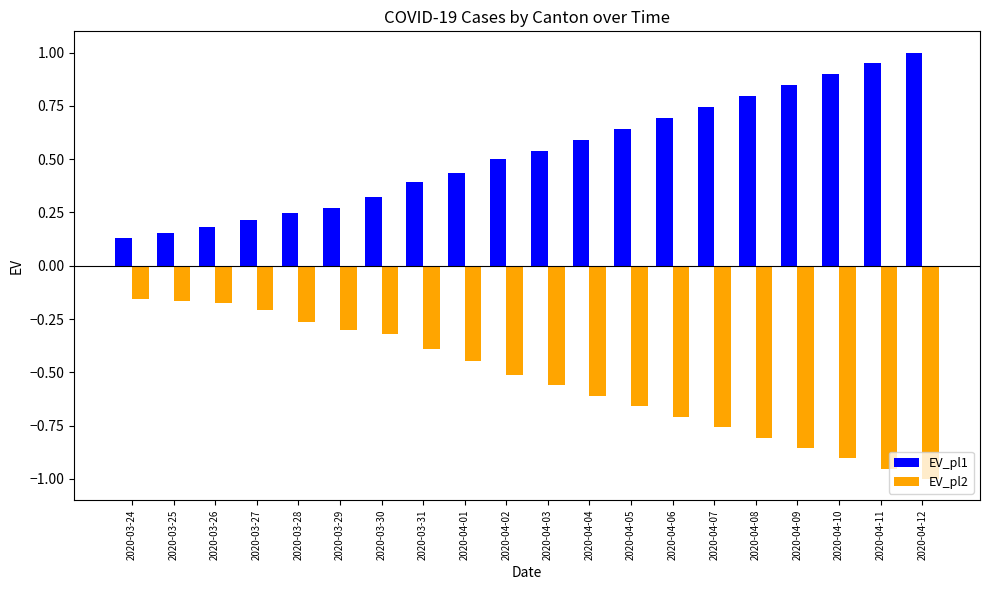

What is the difference between the highest and lowest values at 2020-04-10?

1.8